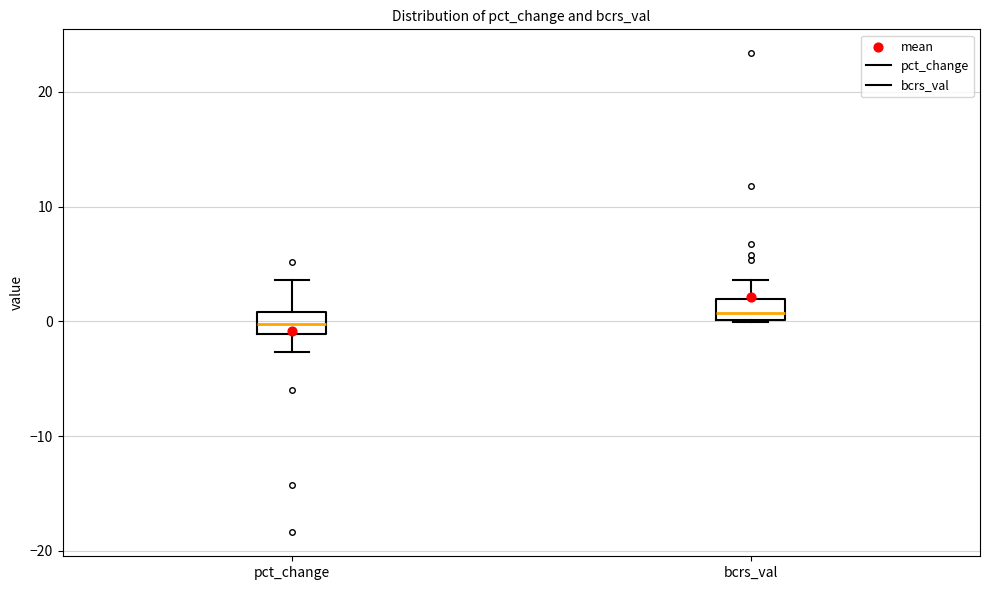

Reading left to right, read every box against the y-axis: the position of its median line, the range the box covers, and the ends of its whiskers. The values are not printed on the chart, so give them approximately, as read against the axis.

pct_change: median 0, box -1 to 1, whiskers -3 to 4
bcrs_val: median 1, box 0 to 2, whiskers 0 to 4